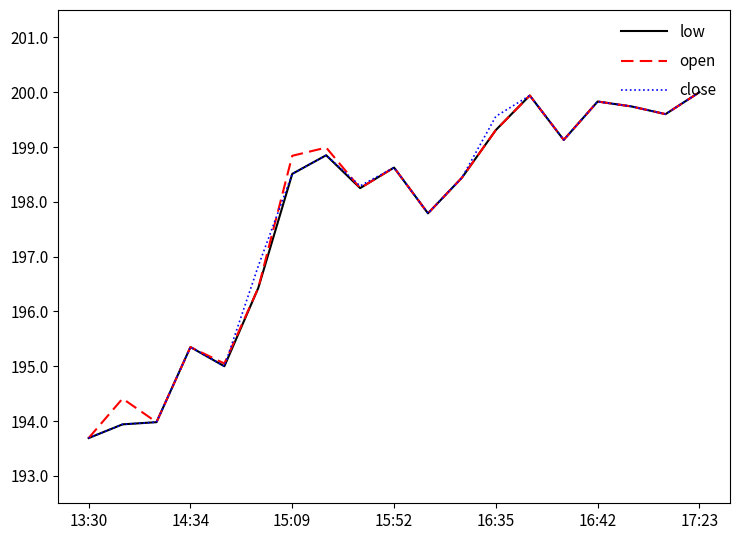

What is the highest value of the open series?

200.0